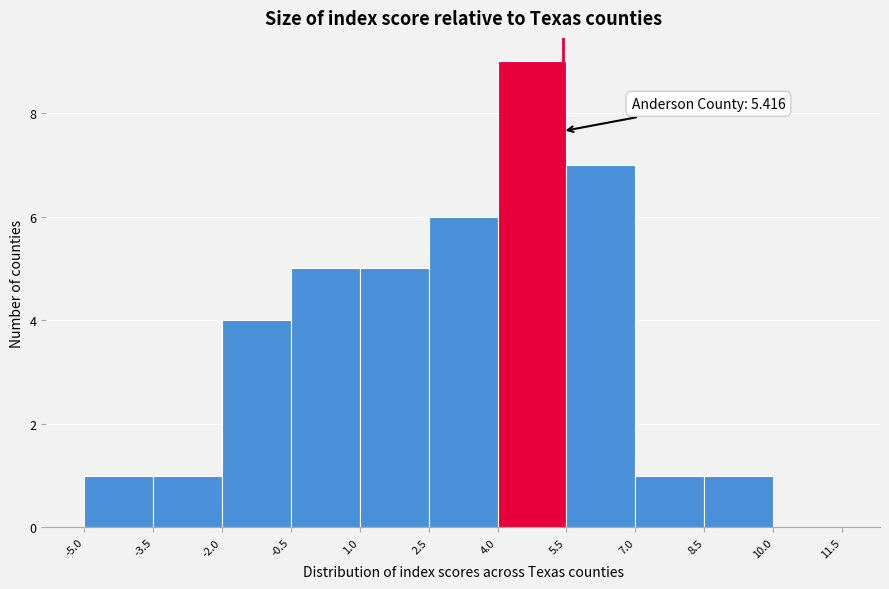

Which range on the x-axis has the tallest bar?

4.0 to 5.5